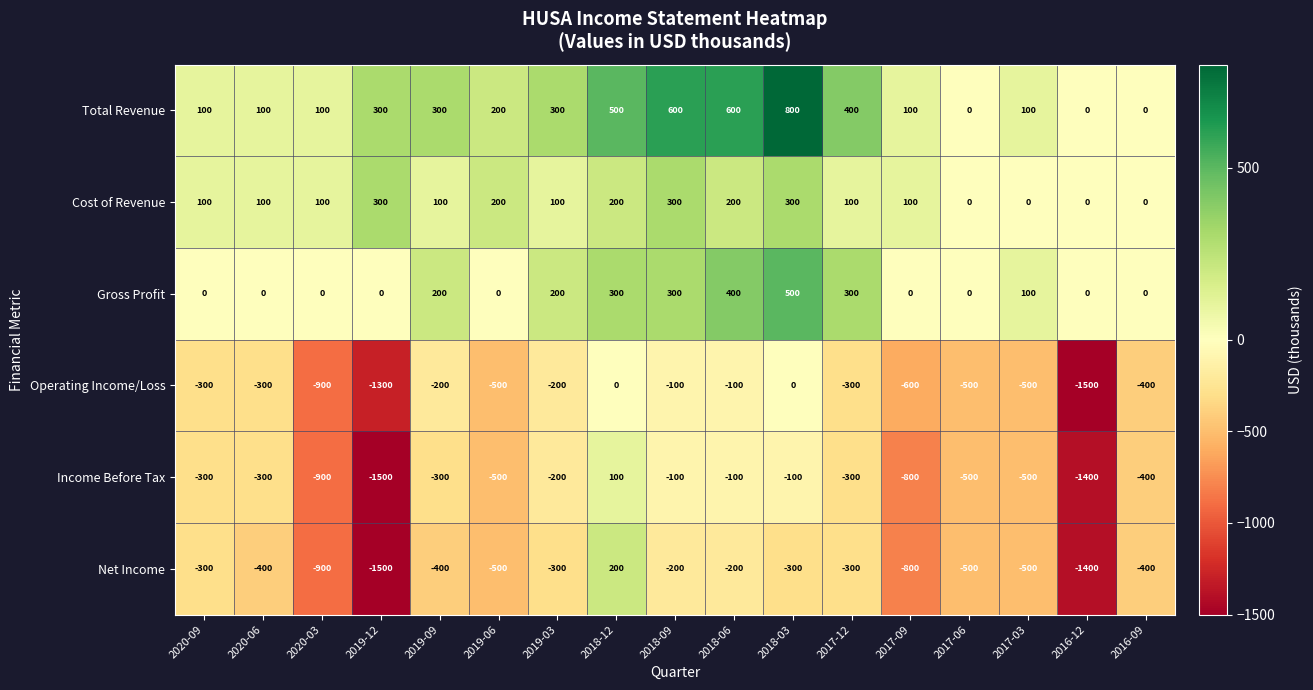

Which series has the largest range (max minus min)?

Net Income